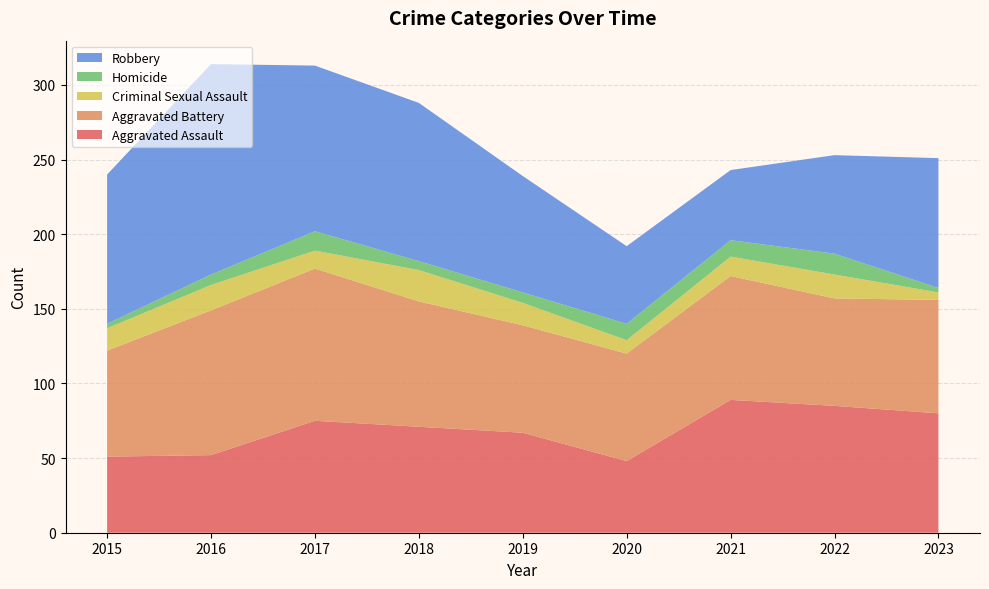

Reading left to right, transcribe all the data shown in this chart.

Aggravated Assault: 2015=51	2016=52	2017=75	2018=71	2019=67	2020=48	2021=89	2022=85	2023=80
Aggravated Battery: 2015=71	2016=97	2017=102	2018=84	2019=72	2020=72	2021=83	2022=72	2023=76
Criminal Sexual Assault: 2015=15	2016=17	2017=12	2018=21	2019=15	2020=9	2021=13	2022=16	2023=5
Homicide: 2015=3	2016=7	2017=13	2018=6	2019=7	2020=11	2021=11	2022=14	2023=3
Robbery: 2015=100	2016=141	2017=111	2018=106	2019=78	2020=52	2021=47	2022=66	2023=87